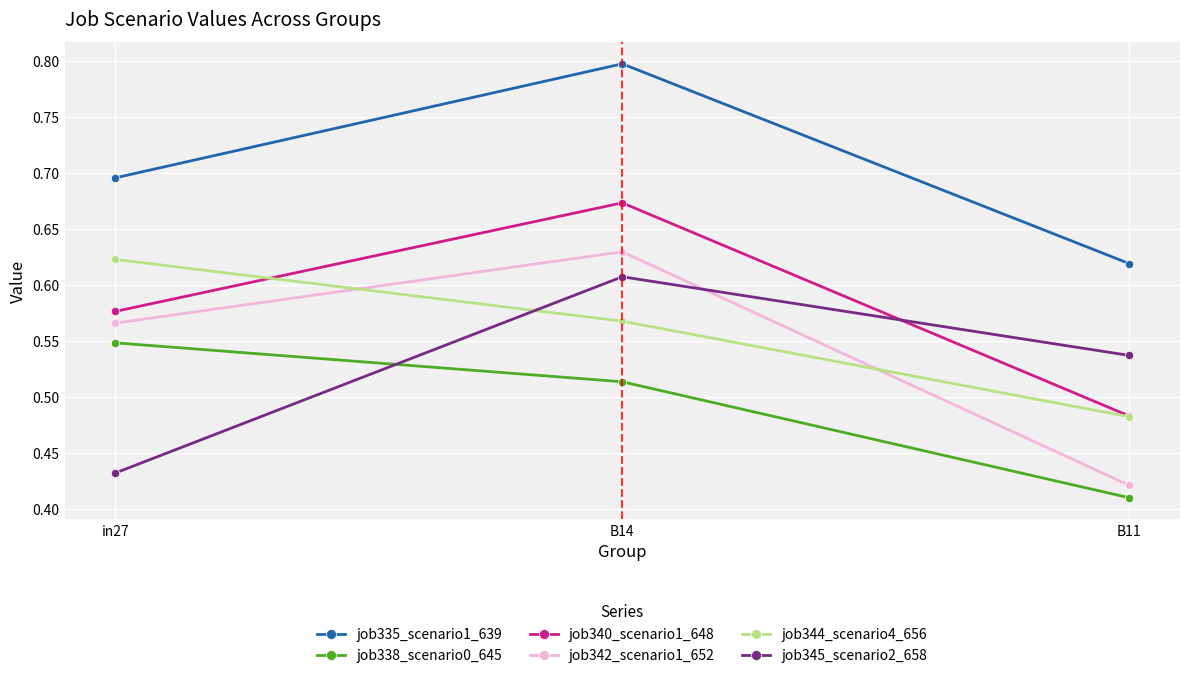

The job342_scenario1_652 series shows 0.1 at B11. True or false?

False